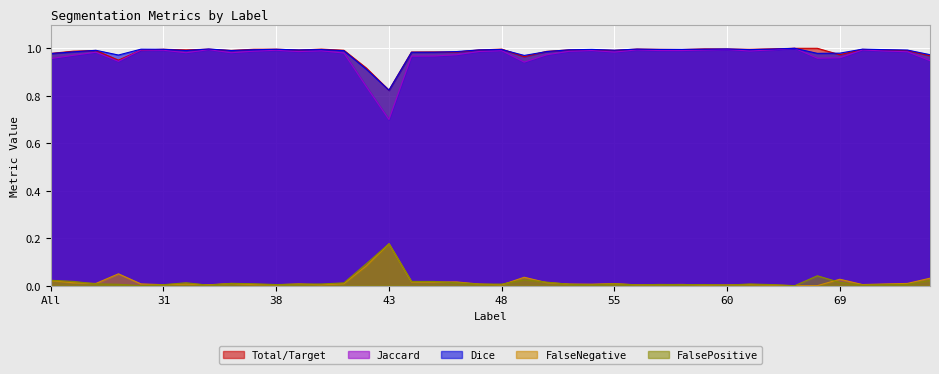

What is the maximum value shown in the chart?

1.0